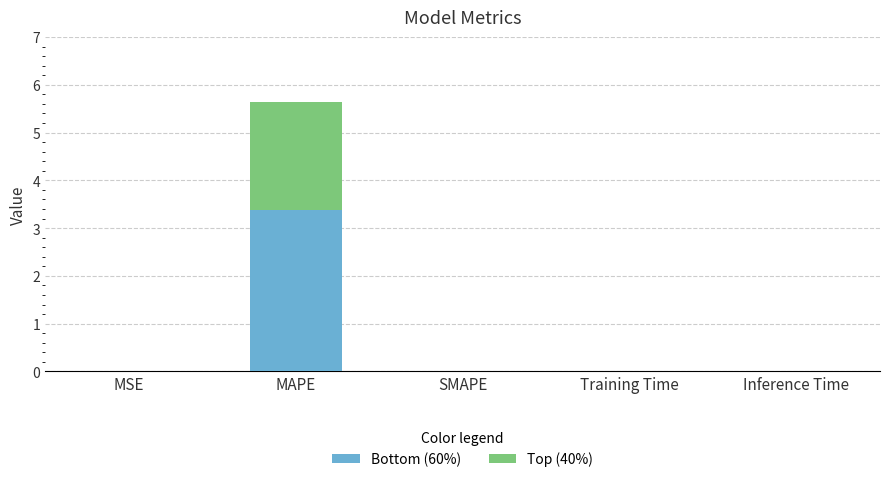

What are all the series names shown in the legend?

Bottom (60%), Top (40%)